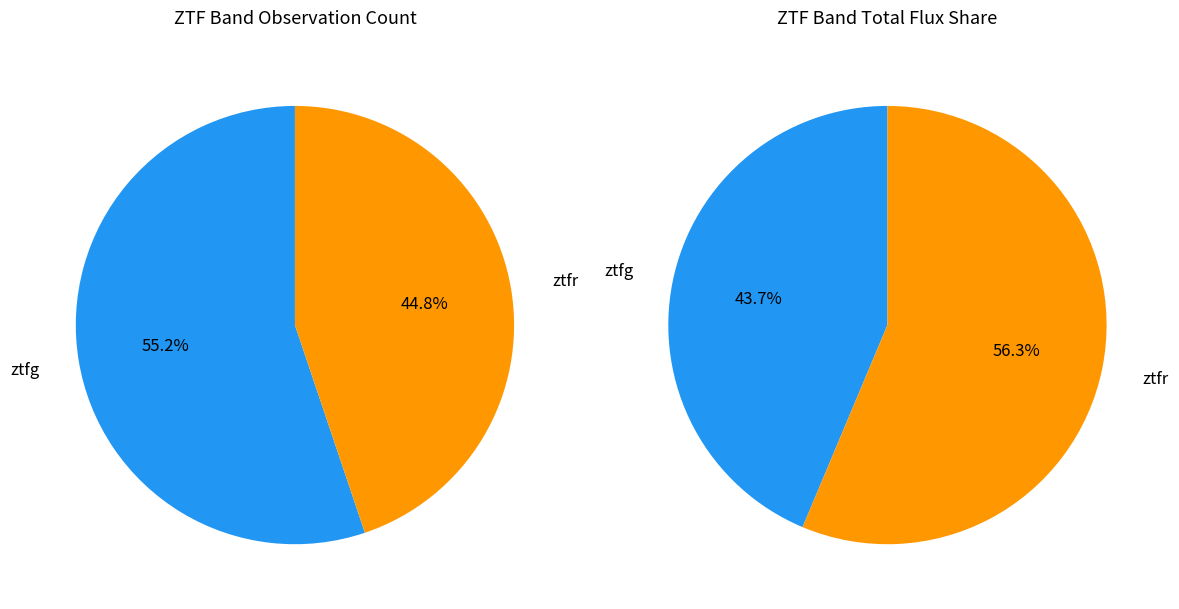

Which category has the biggest portion of the pie?

ztfg